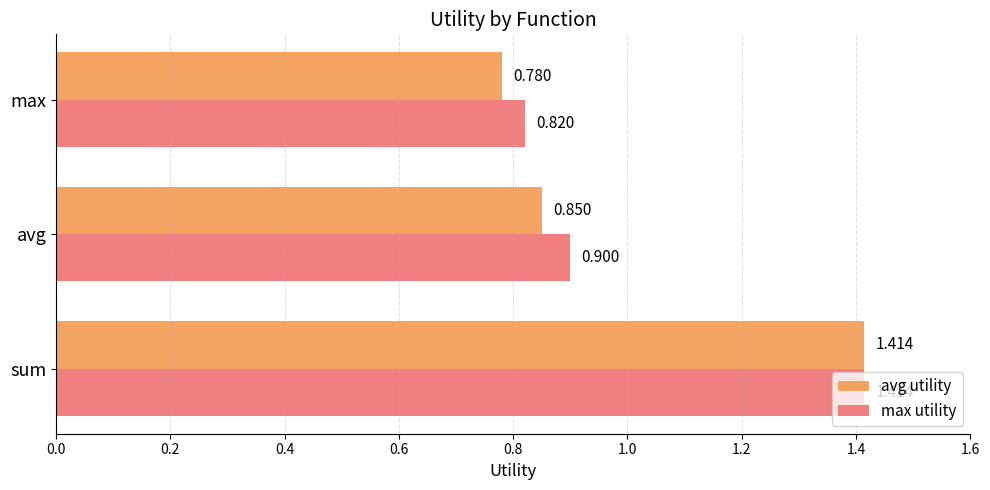

Which series changed the most between avg and max?

max utility